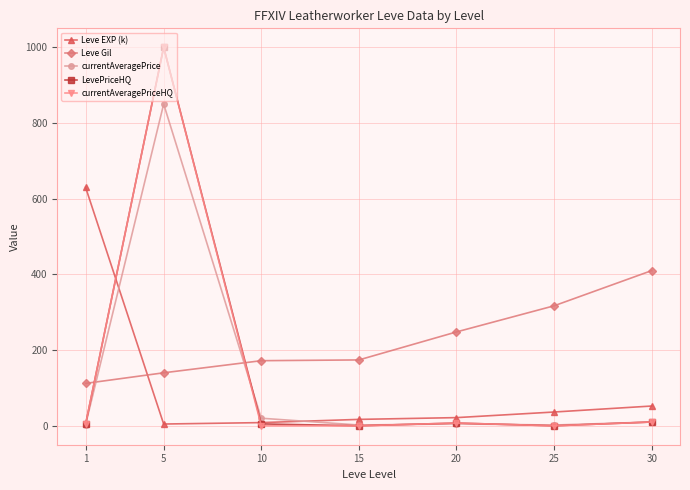

How many values in the Leve Gil series are below 174?

3